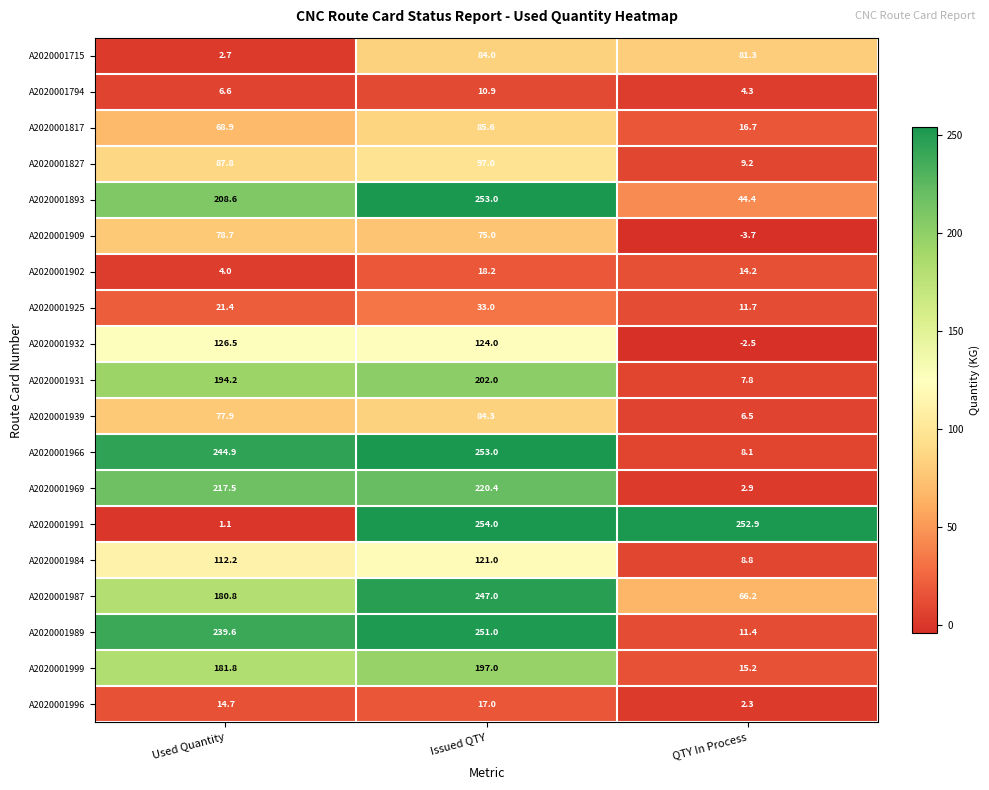

At which category is the sum across all series the highest?

Issued QTY